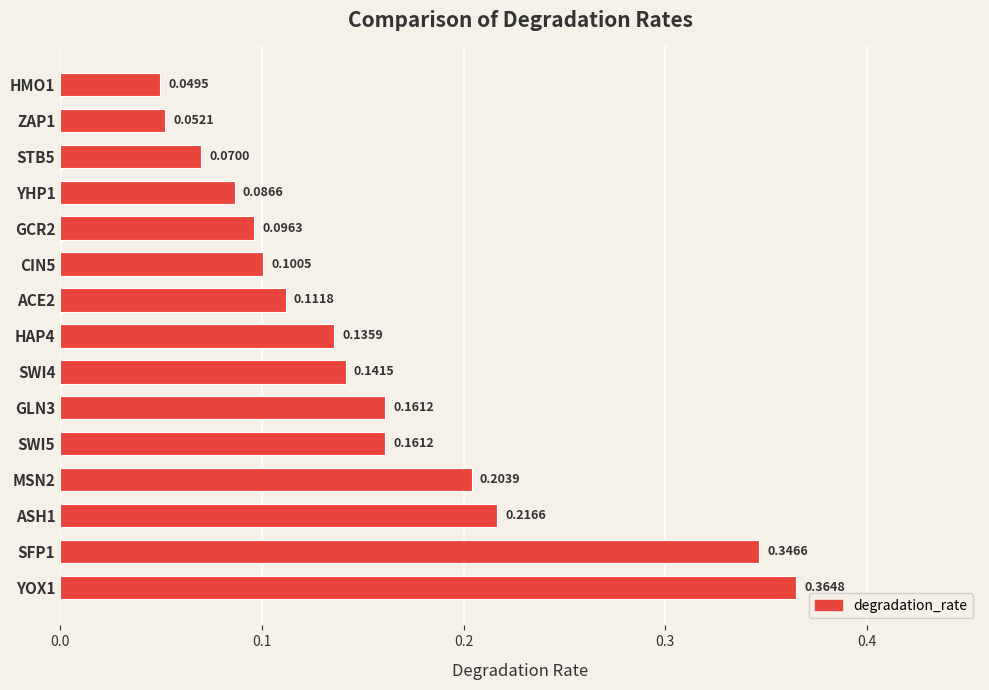

Which has a higher value, ZAP1 or ACE2?

ACE2